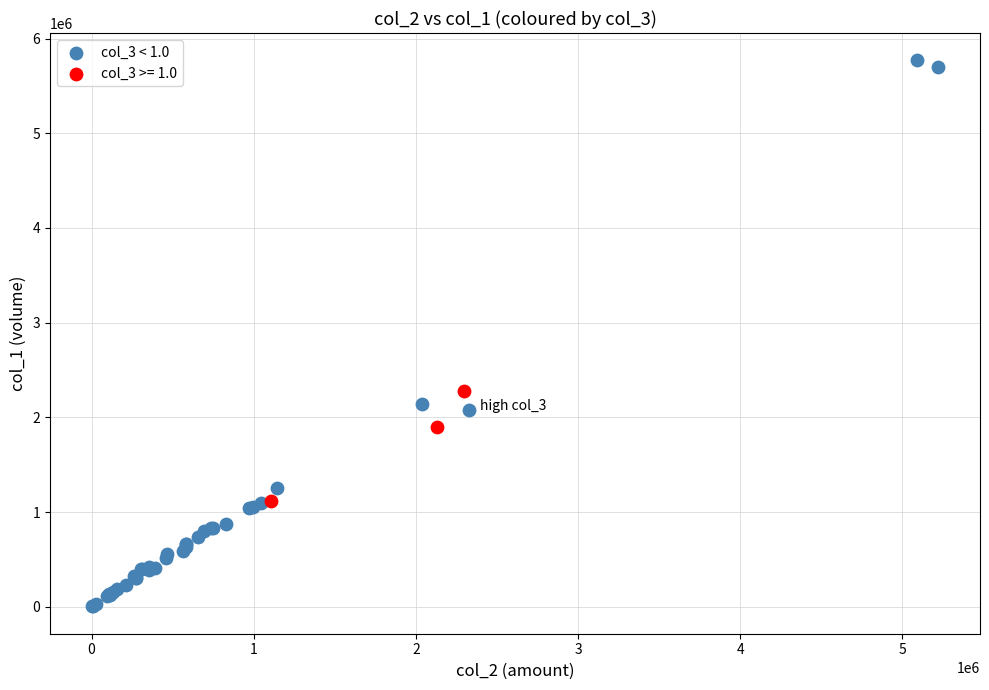

Which series reaches the minimum Y coordinate?

col_3 < 1.0